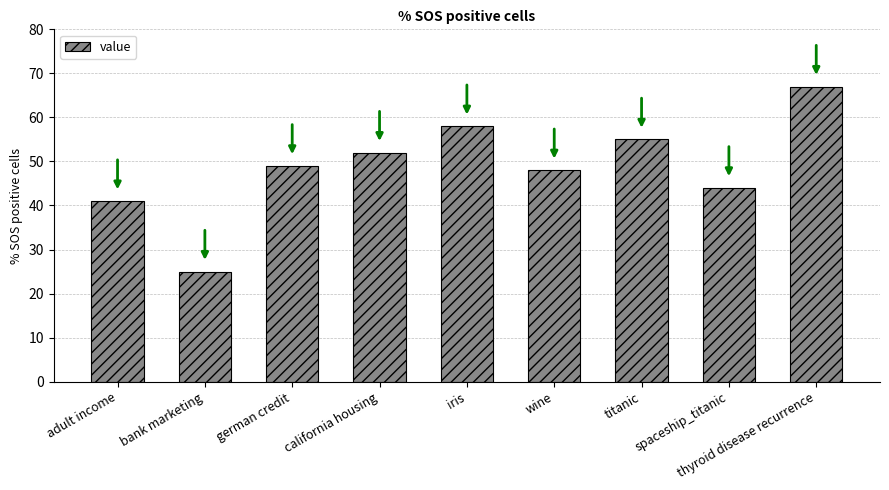

The chart shows a value of 49 at german credit. True or false?

True